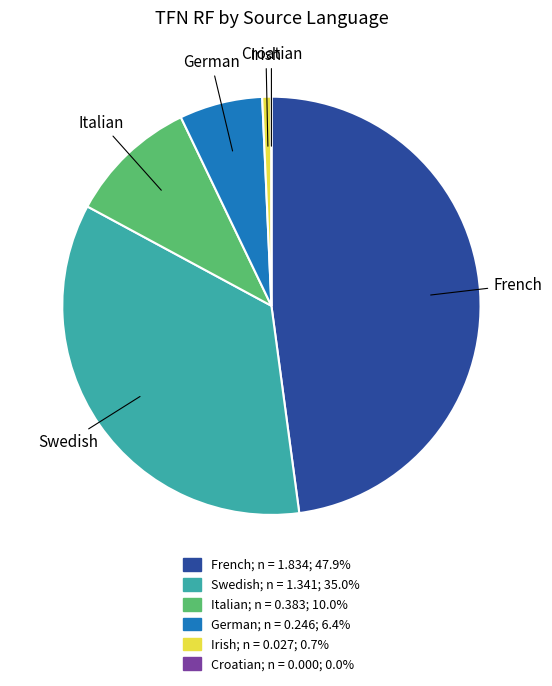

What is the largest slice in the pie chart?

French